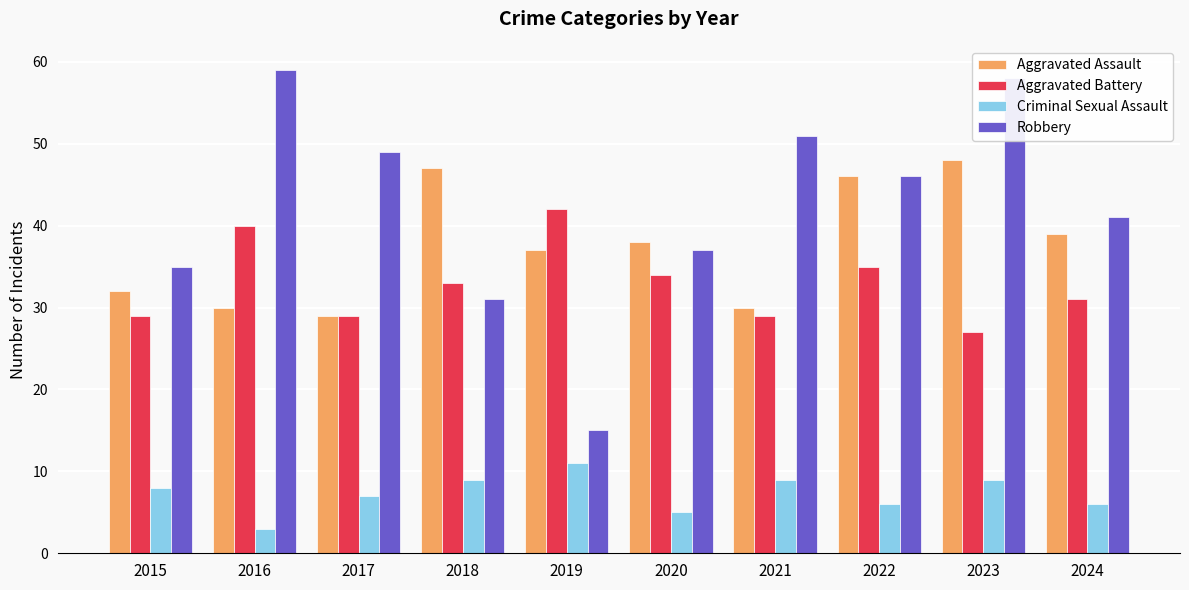

What value does the Aggravated Battery series have at 2024?

31